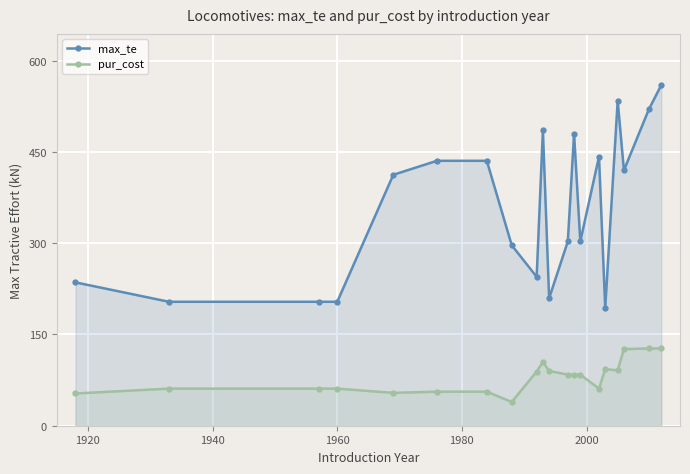

What is the sum of all max_te values?

7122.4